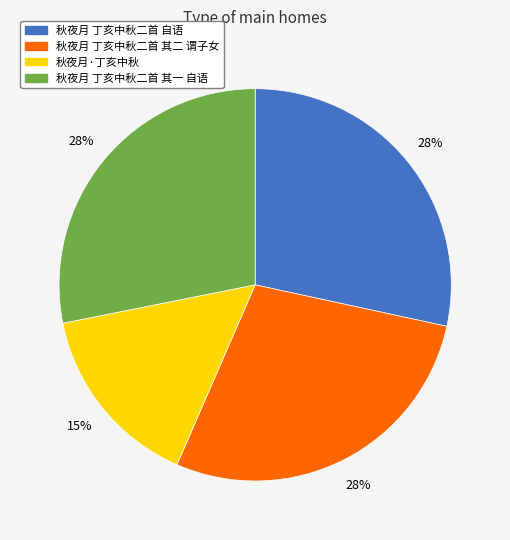

Does any single category account for the majority?

No